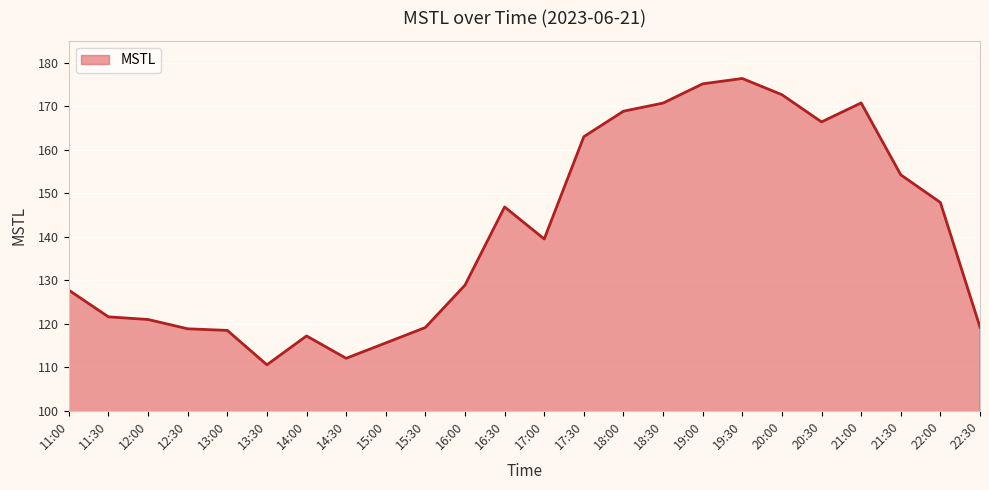

What is the maximum value shown in the chart?

176.4